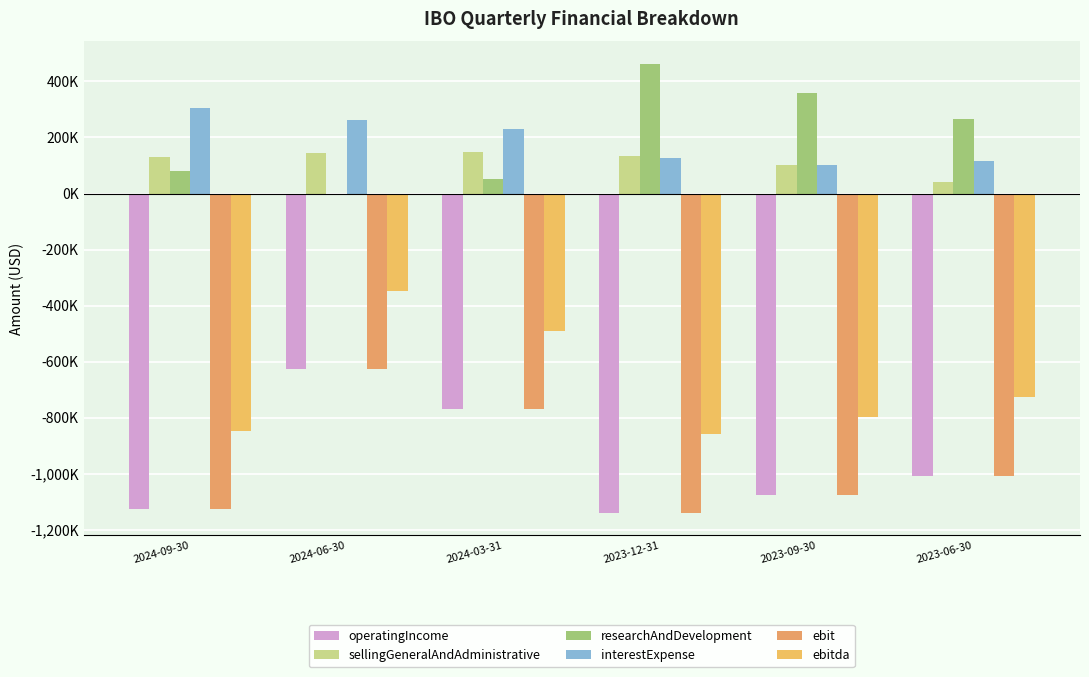

Which category has the highest value in the interestExpense series?

2024-09-30